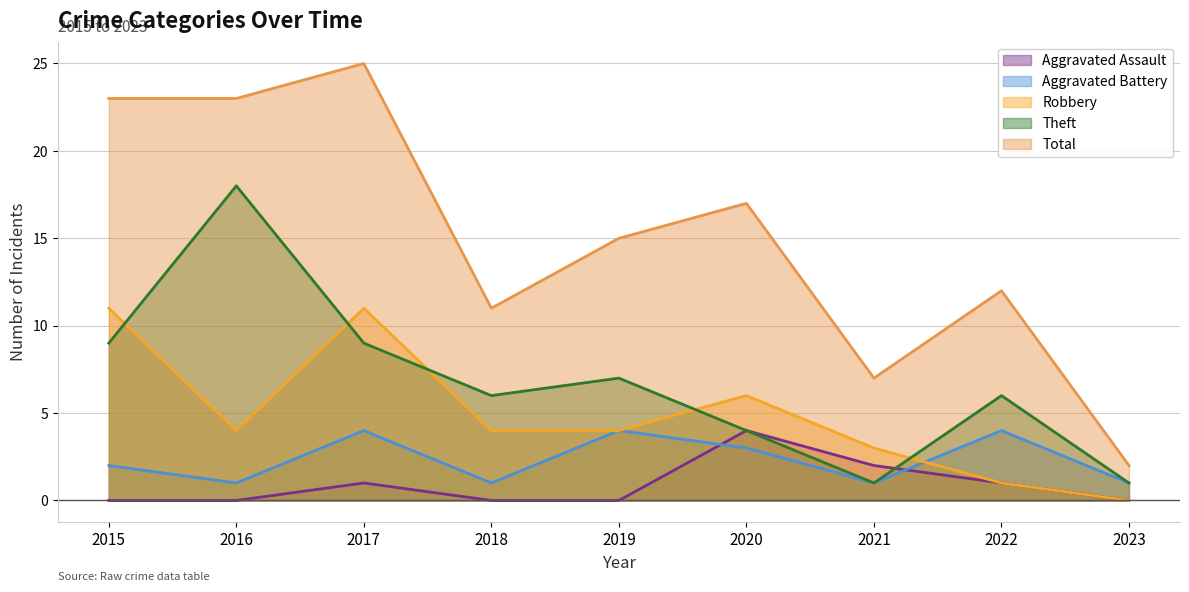

Does the chart have visible grid lines?

Yes